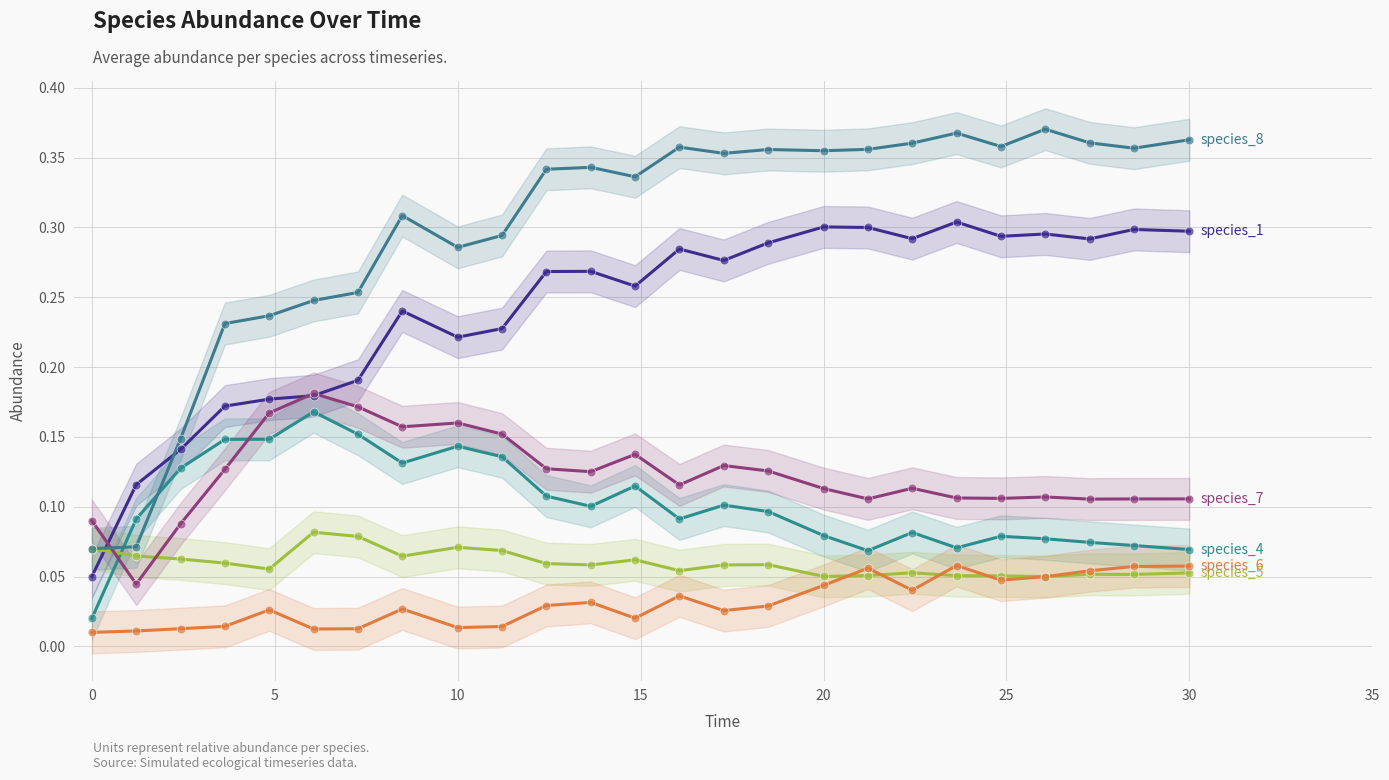

Which series contains the lowest Y value?

species_6